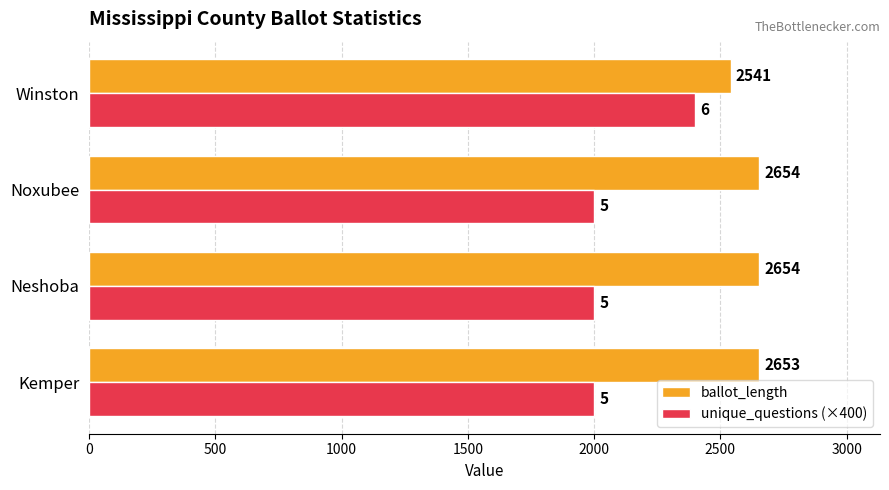

Count the unique_questions (×400) values in the range 2000 to 2400.

4